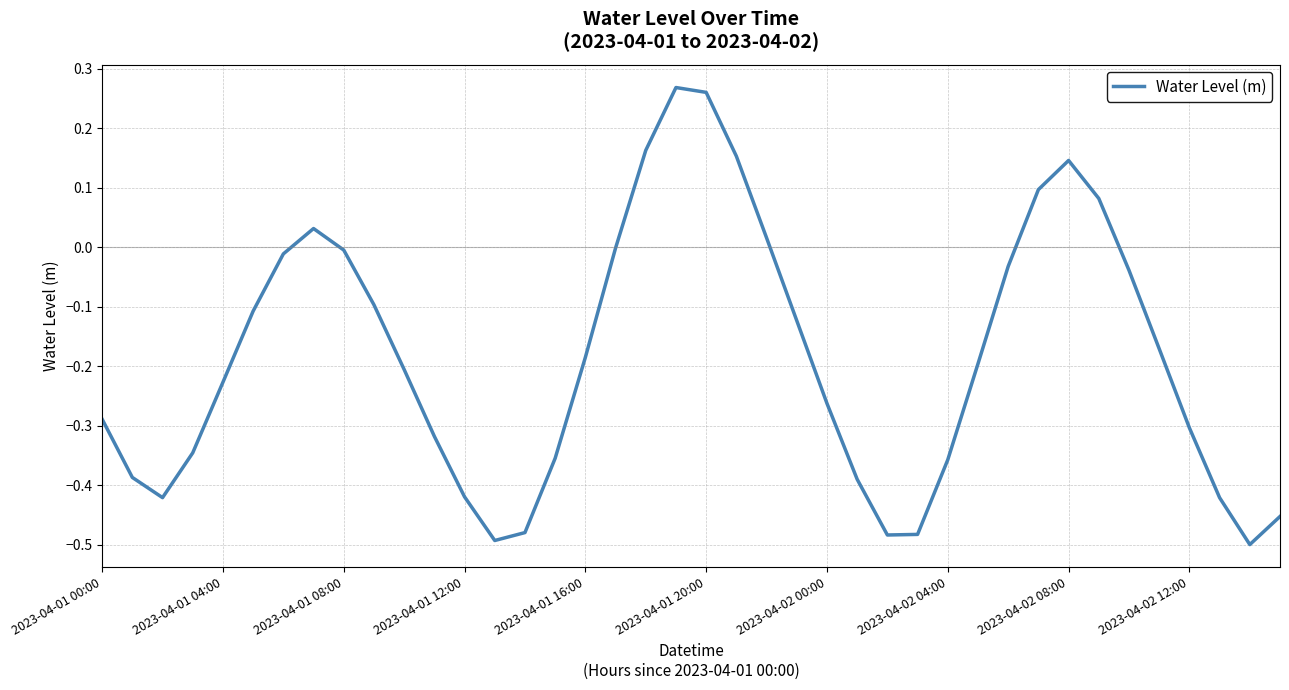

True or false: the data has more than 0 interior local peaks.

True